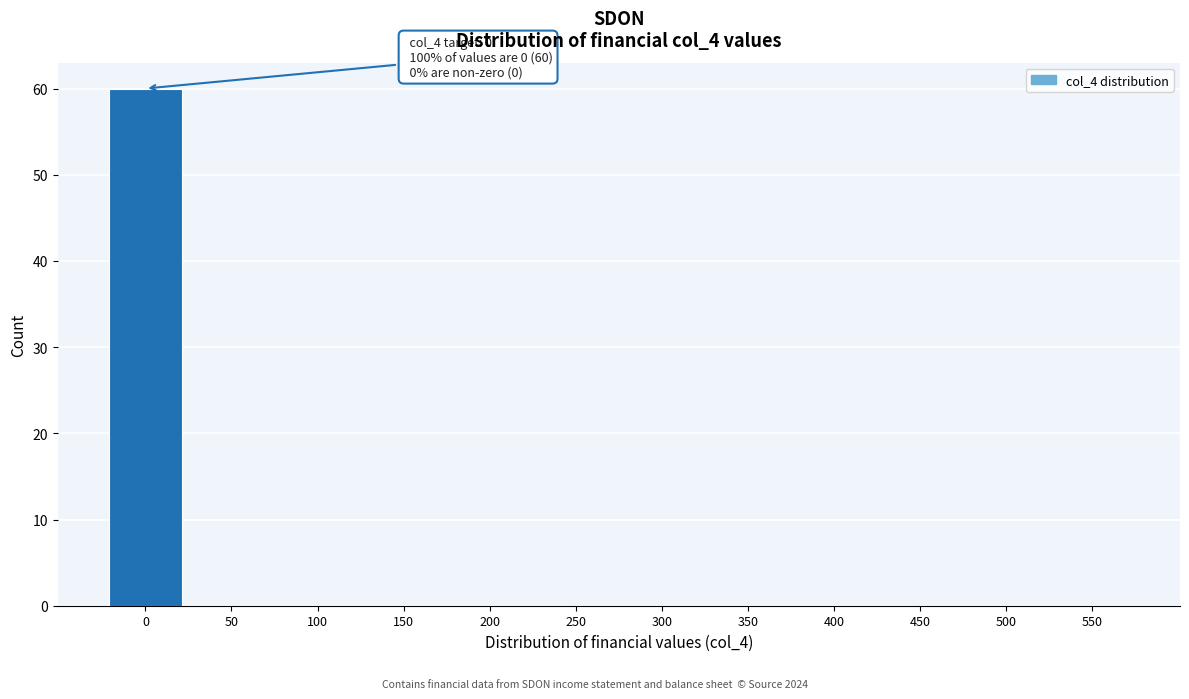

Reading left to right, transcribe all the data shown in this chart.

0=60	50=0	100=0	150=0	200=0	250=0	300=0	350=0	400=0	450=0	500=0	550=0